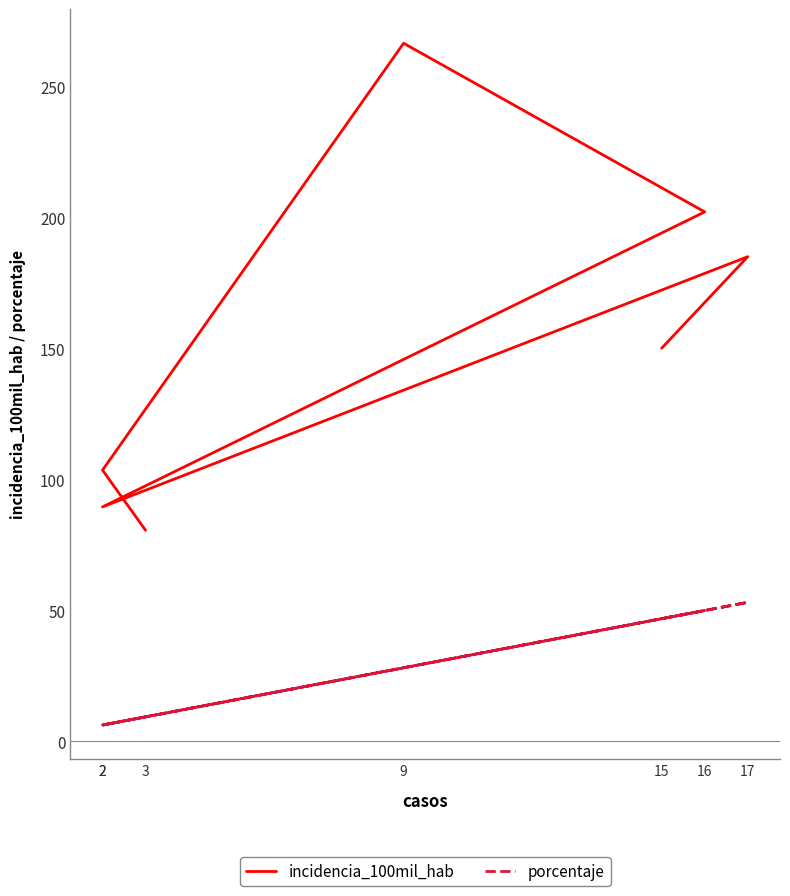

Is this an area chart (filled region under the line)?

No